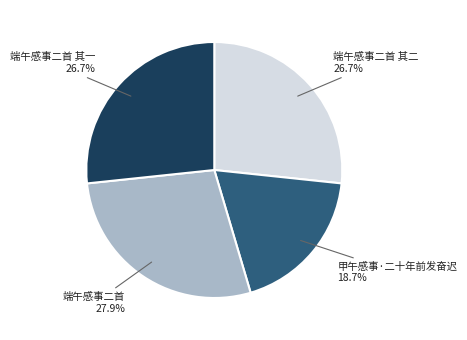

To the nearest percent, what portion does 端午感事二首 其二 represent?

27%